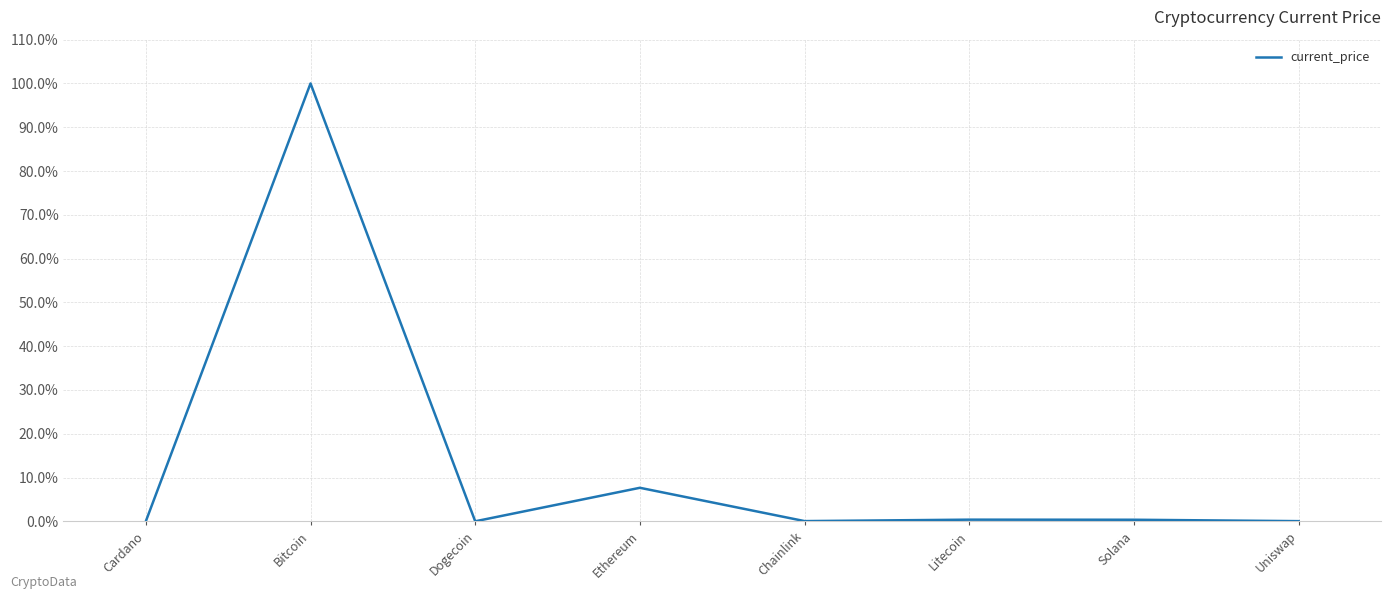

Where is the first local minimum?

Dogecoin